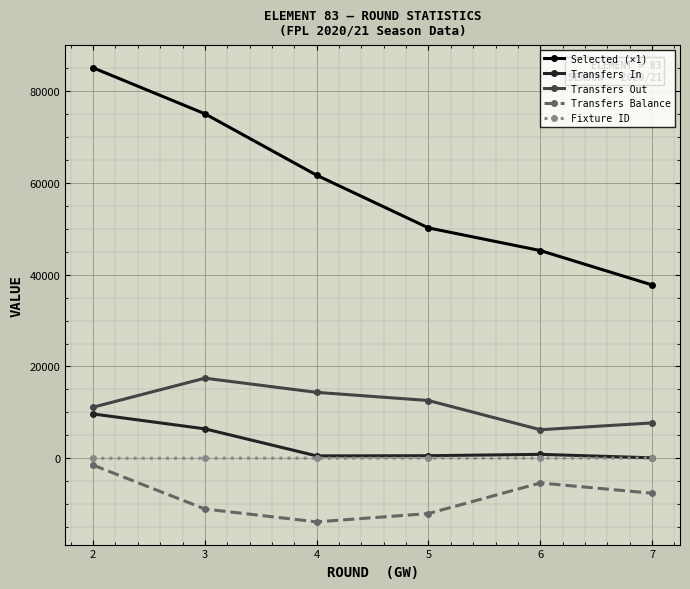

Where does the Transfers In series first go above 868?

2